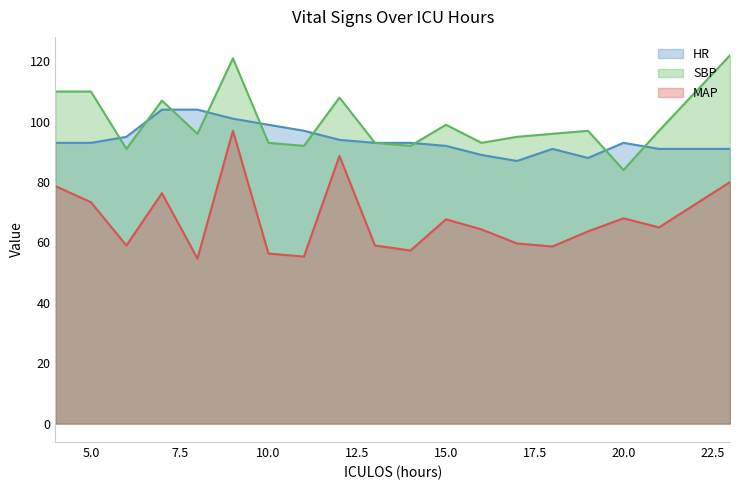

Is it true that MAP equals 100.6 at 6?

False